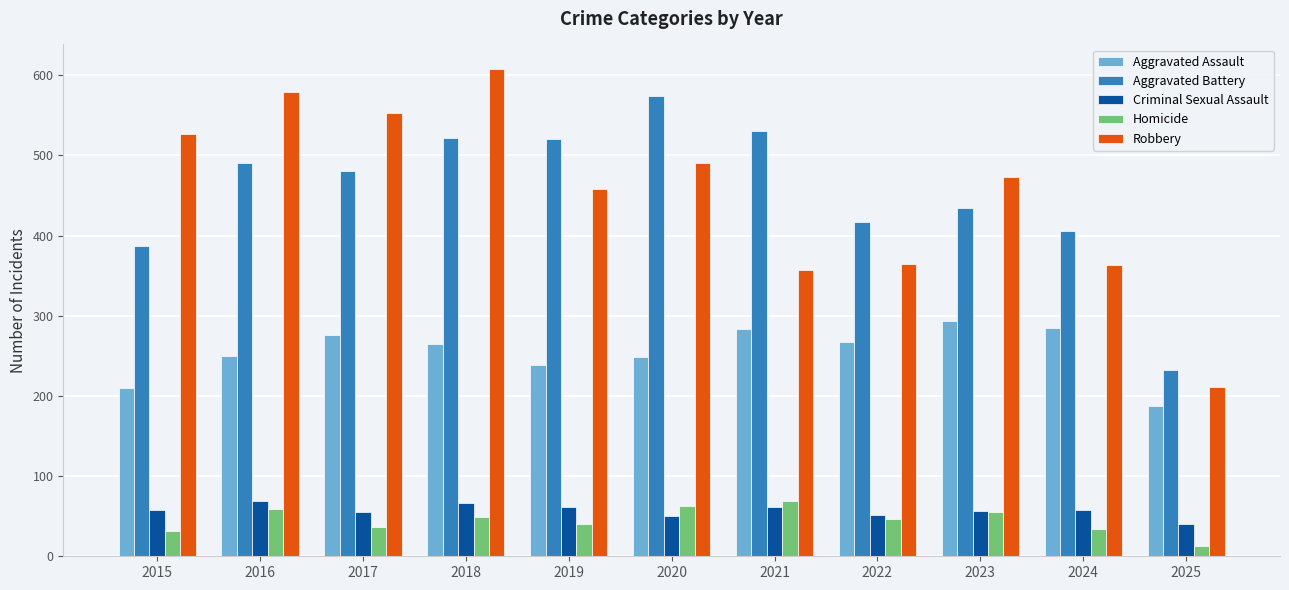

What is the highest value of the Criminal Sexual Assault series?

69